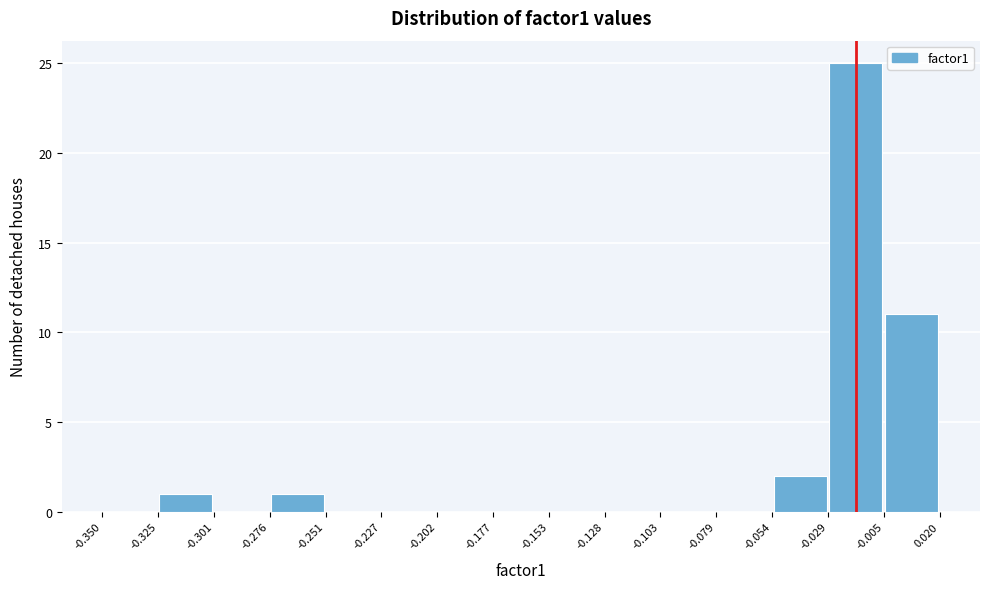

Reading left to right, transcribe this chart: for each bar, give the range it covers on the x-axis and its height. The values are not printed on the chart, so give them approximately, as read against the axis.

-0.350 to -0.325: 0
-0.325 to -0.301: 1
-0.301 to -0.276: 0
-0.276 to -0.251: 1
-0.251 to -0.227: 0
-0.227 to -0.202: 0
-0.202 to -0.177: 0
-0.177 to -0.153: 0
-0.153 to -0.128: 0
-0.128 to -0.103: 0
-0.103 to -0.079: 0
-0.079 to -0.054: 0
-0.054 to -0.029: 2
-0.029 to -0.005: 25
-0.005 to 0.020: 11